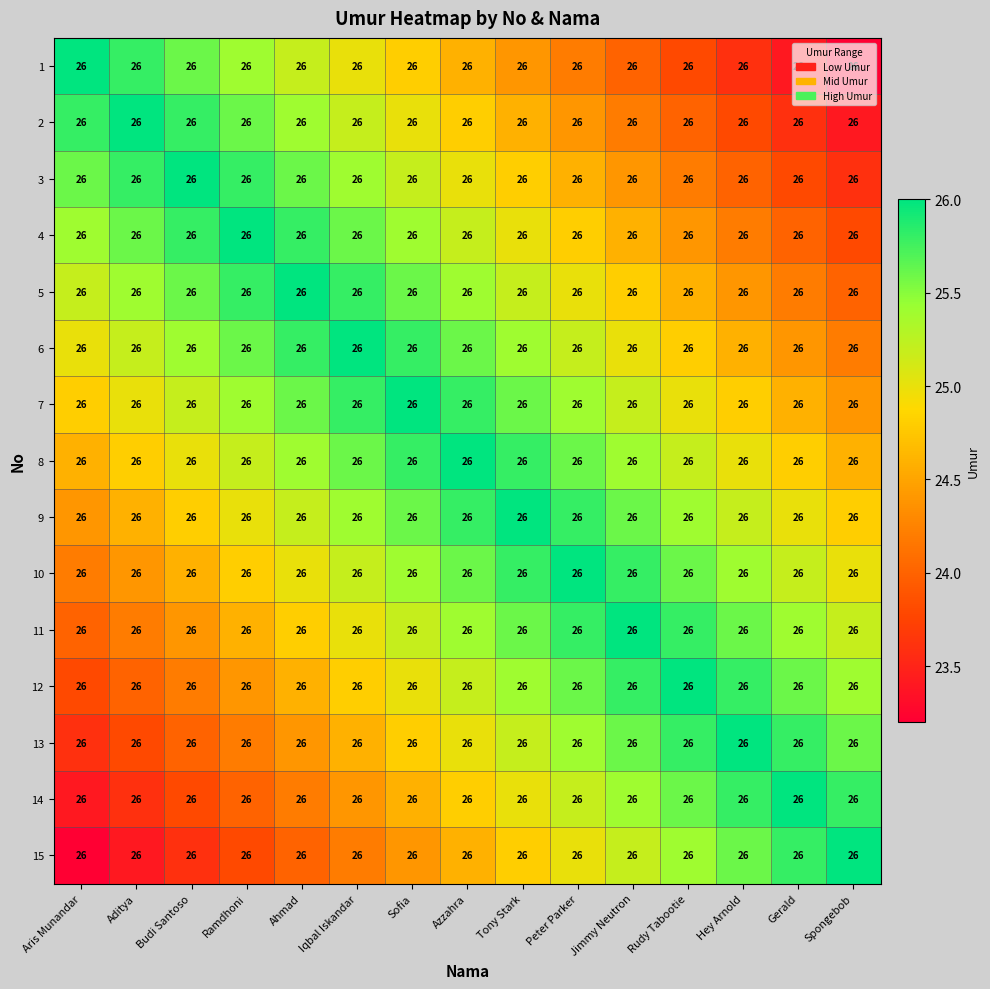

Which has a higher value, Azzahra or Peter Parker?

Azzahra